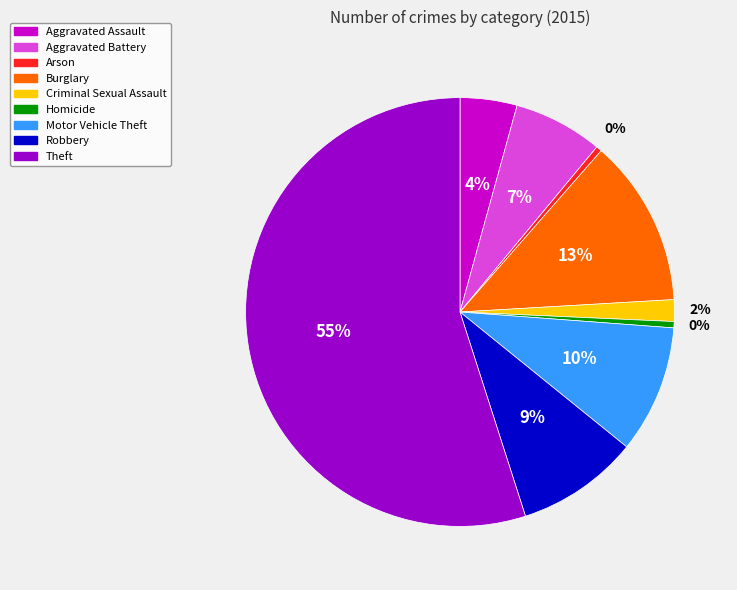

What is the ratio of the value at Aggravated Battery to the value at Burglary?

0.5